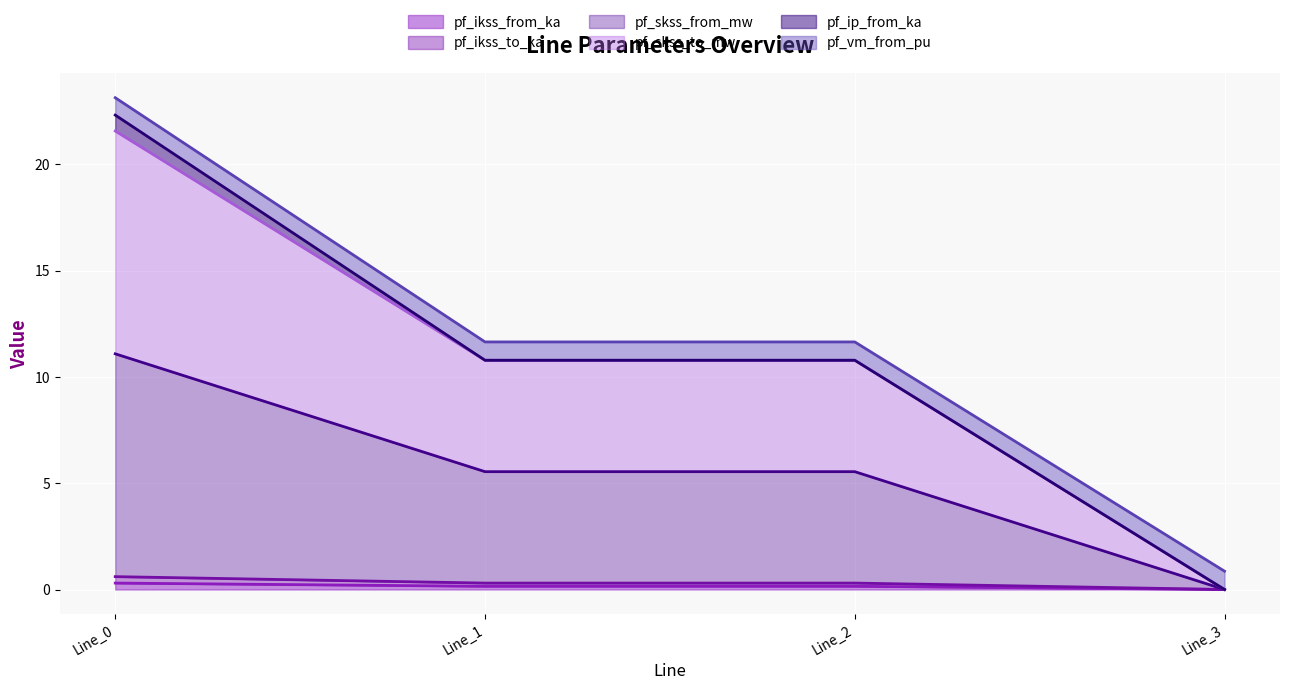

Which series changed the most between Line_0 and Line_3?

pf_skss_from_mw